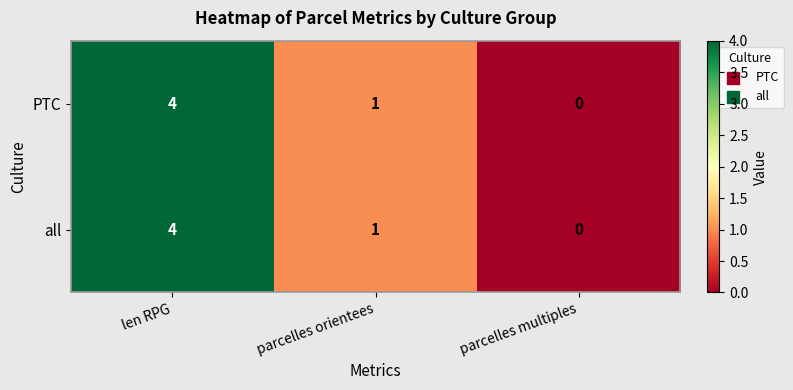

Rank the categories by all value from highest to lowest.

len RPG, parcelles orientees, parcelles multiples